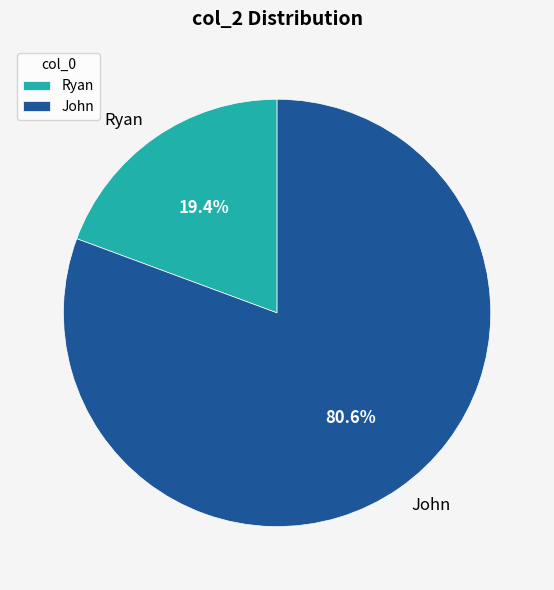

Count the number of slices in the pie.

2